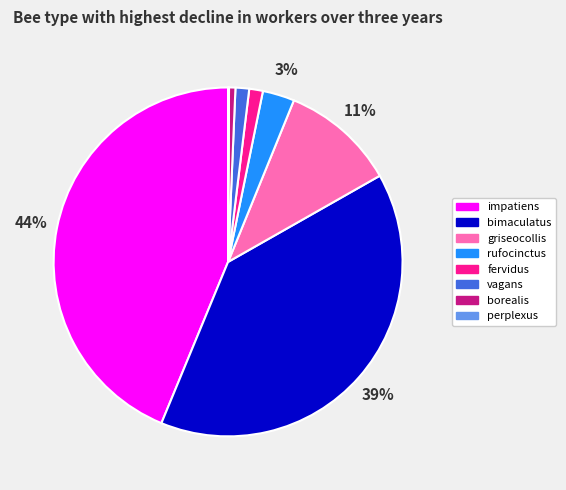

Combined, do borealis and vagans account for over 50%?

No